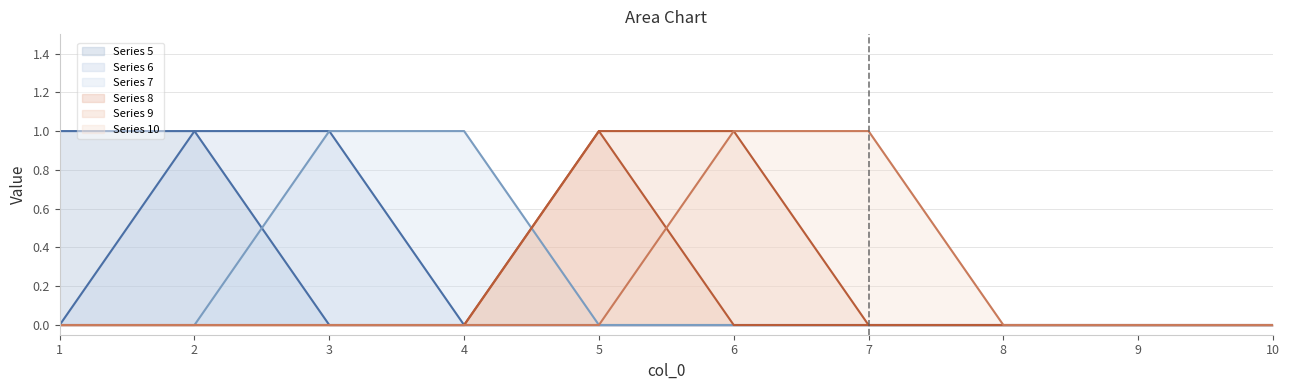

Rank the series at 1 from lowest to highest value.

6, 7, 8, 9, 10, 5